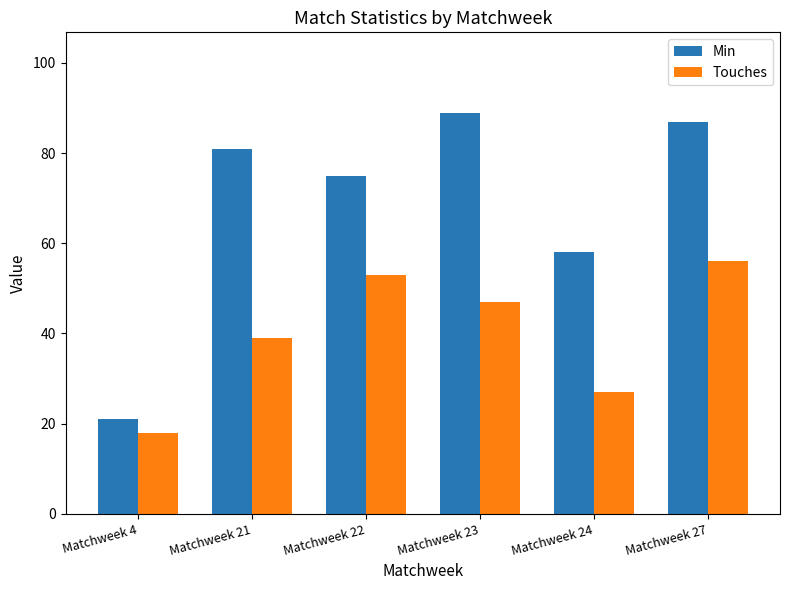

True or false: Min has a value of 75 at Matchweek 22.

True